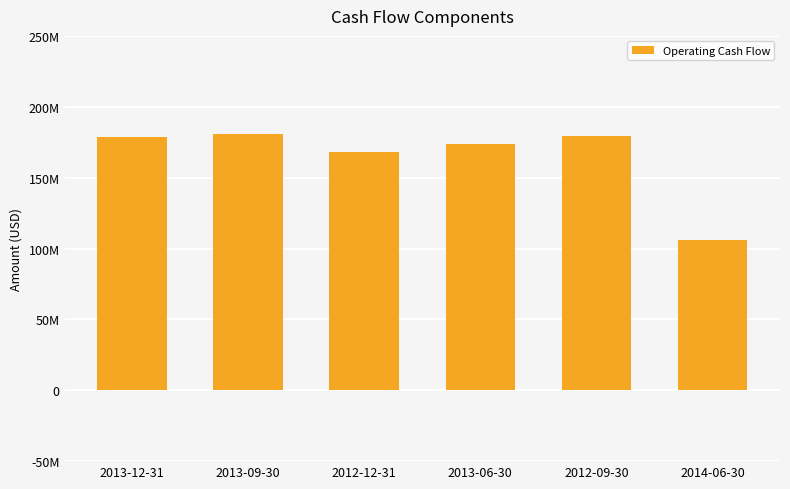

What is the label of the 1st bar from the right?

2014-06-30